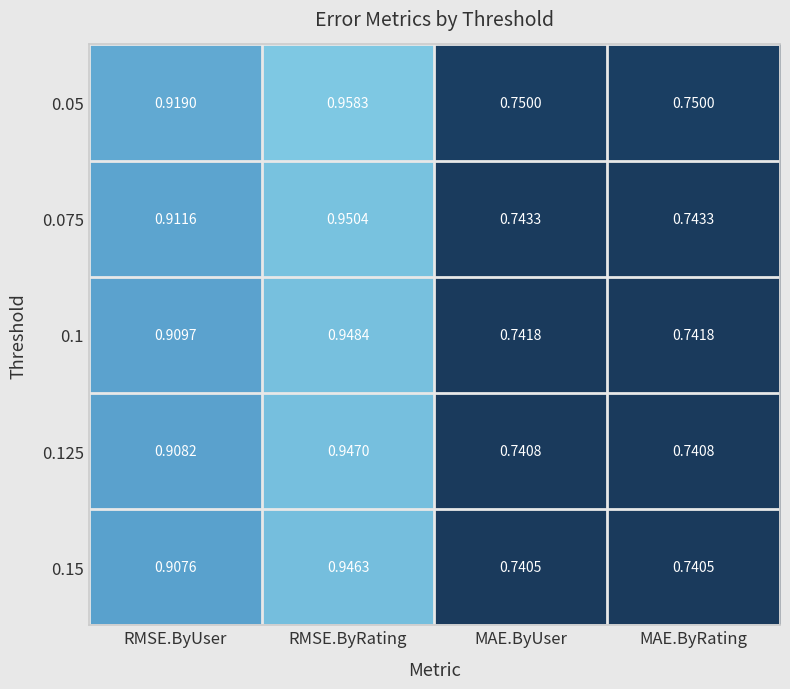

Rank the series at RMSE.ByUser from lowest to highest value.

0.15, 0.125, 0.1, 0.075, 0.05